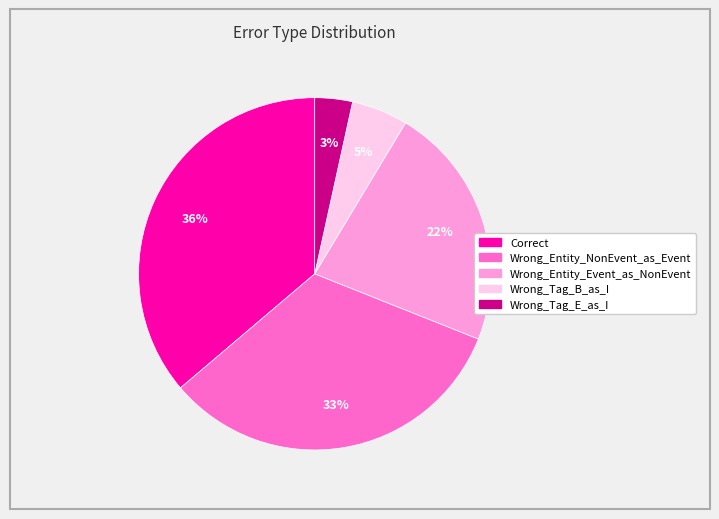

What percentage is the Wrong_Tag_E_as_I slice, to the nearest percent?

3%